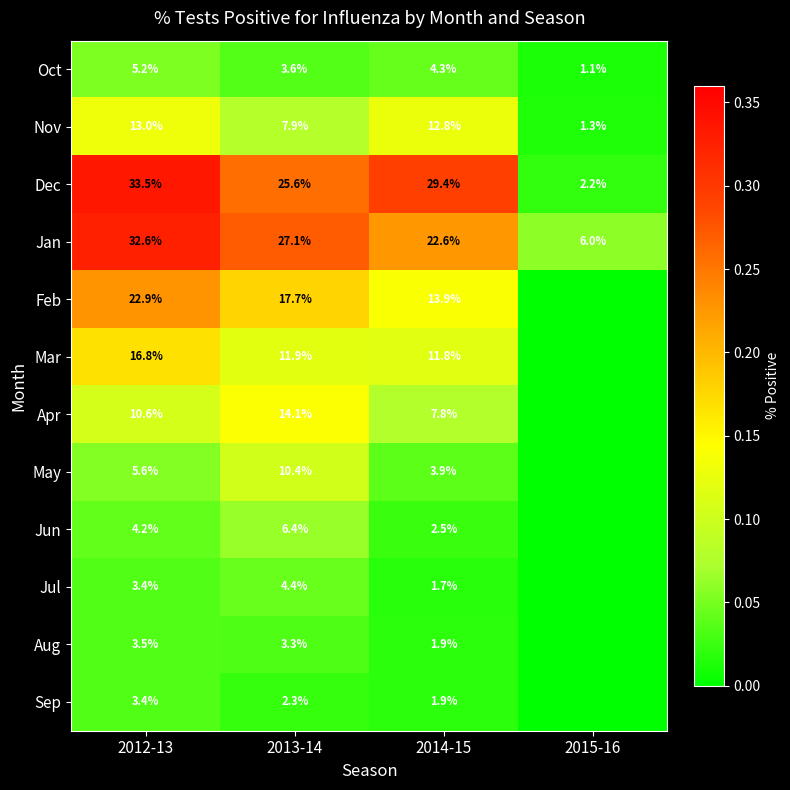

The value of Jun at 2014-15 is 0.0. True or false?

False